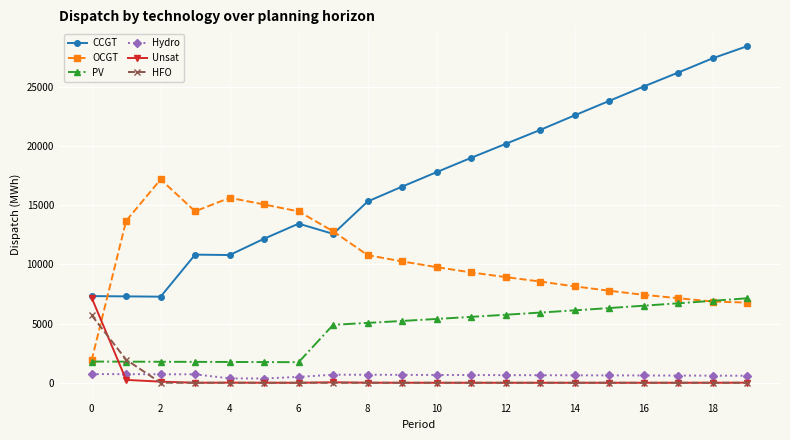

In Unsat, how many points are higher than both neighbors (excluding endpoints)?

2